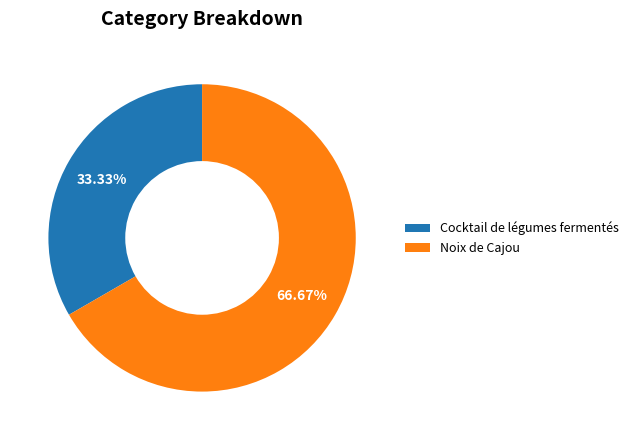

Which has a higher value, Noix de Cajou or Cocktail de légumes fermentés?

Noix de Cajou